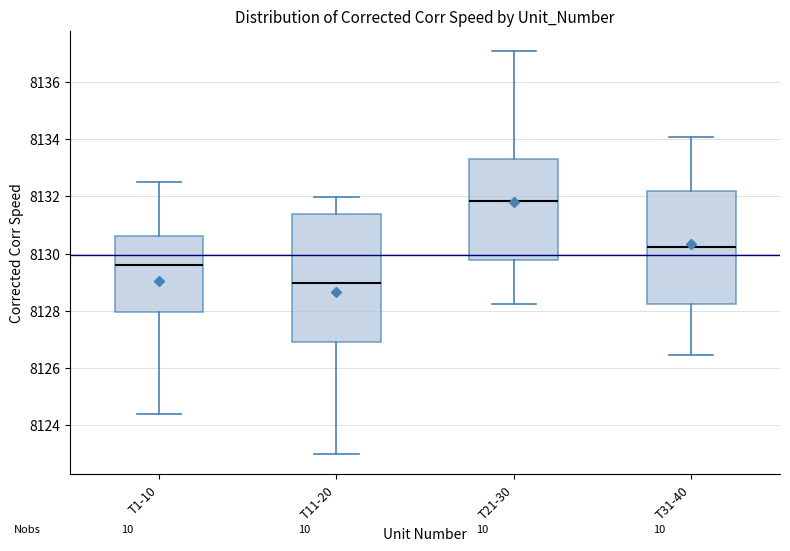

Reading left to right, transcribe this box plot: for each box, give where its median line is, the range the box spans, and where its two whiskers end, as read against the y-axis. The values are not printed on the chart, so give them approximately, as read against the axis.

T1-10: median 8129.6, box 8128.0 to 8130.6, whiskers 8124.4 to 8132.6
T11-20: median 8129.0, box 8127.0 to 8131.4, whiskers 8123.0 to 8132.0
T21-30: median 8131.8, box 8129.8 to 8133.2, whiskers 8128.2 to 8137.0
T31-40: median 8130.2, box 8128.2 to 8132.2, whiskers 8126.4 to 8134.0